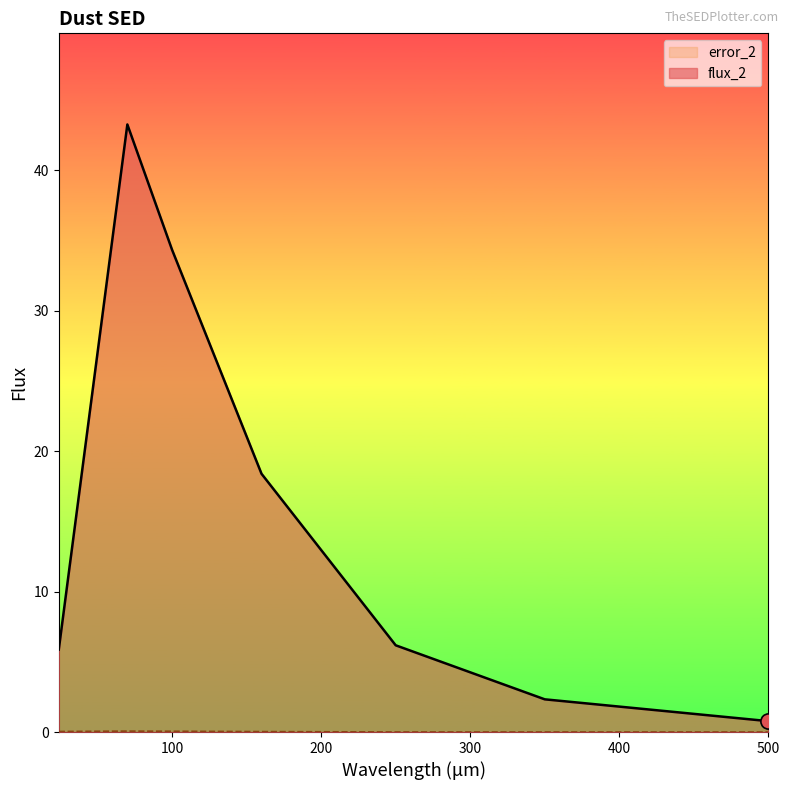

Which series contains the lowest Y value?

error_2